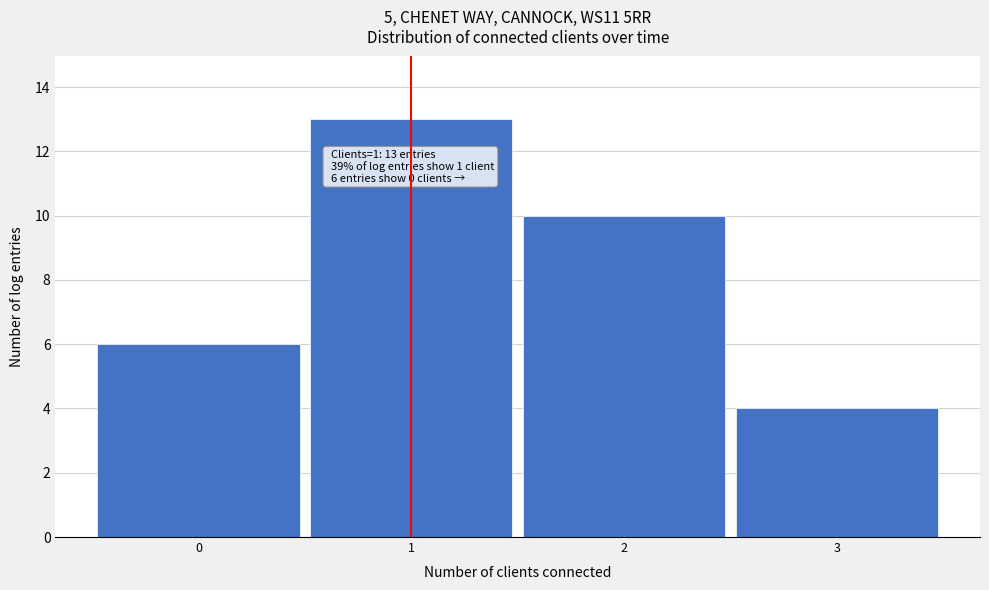

Reading left to right, what are all the values shown in this chart?

0=6	1=13	2=10	3=4